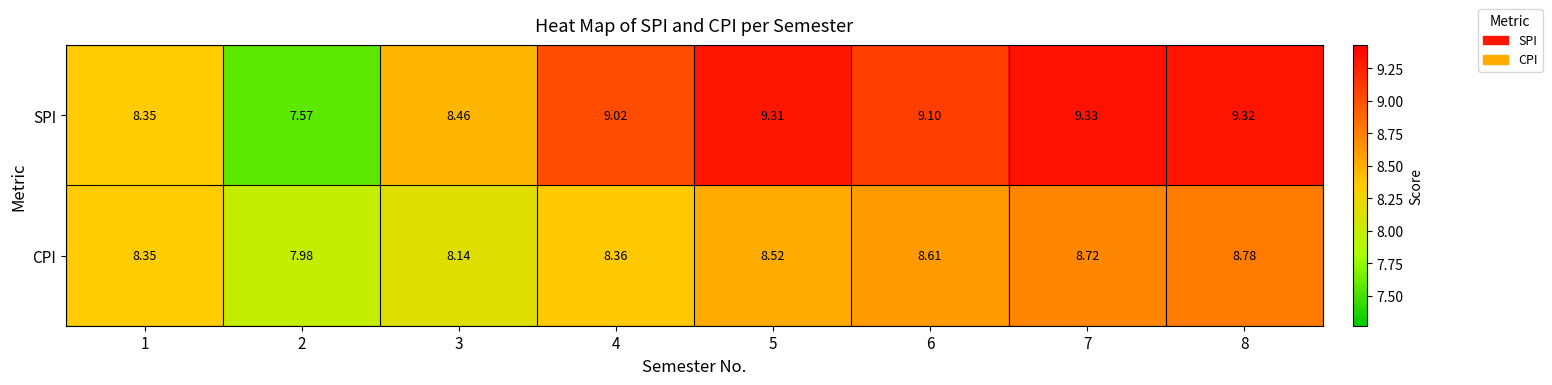

Which series has the largest range (max minus min)?

SPI